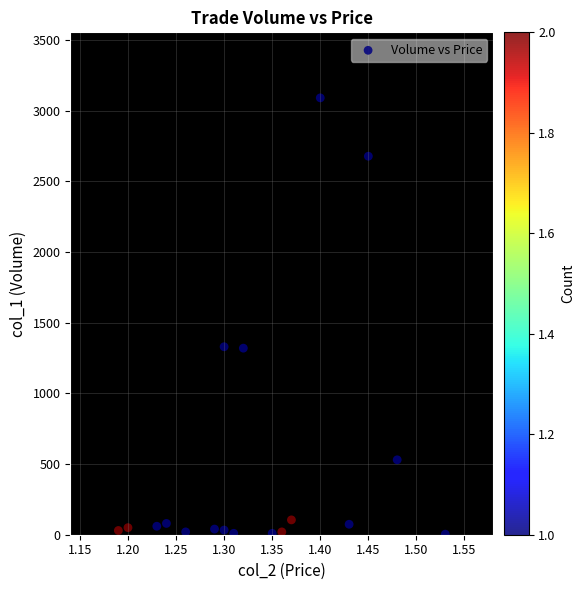

What is the range of Y values (max minus min)?

3087